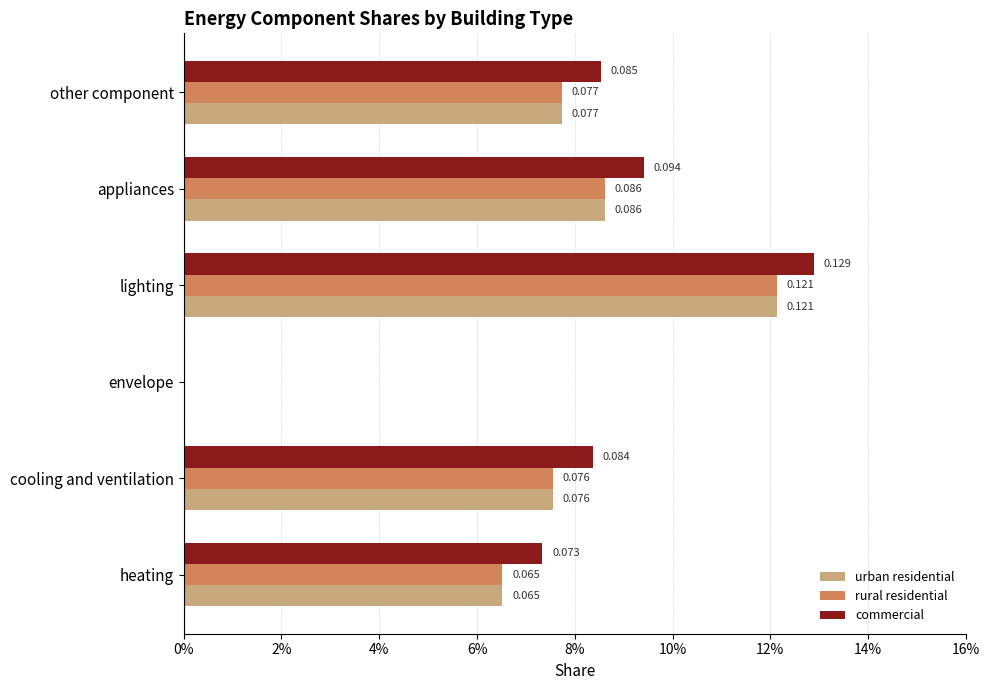

Which series has the largest total across all categories?

commercial